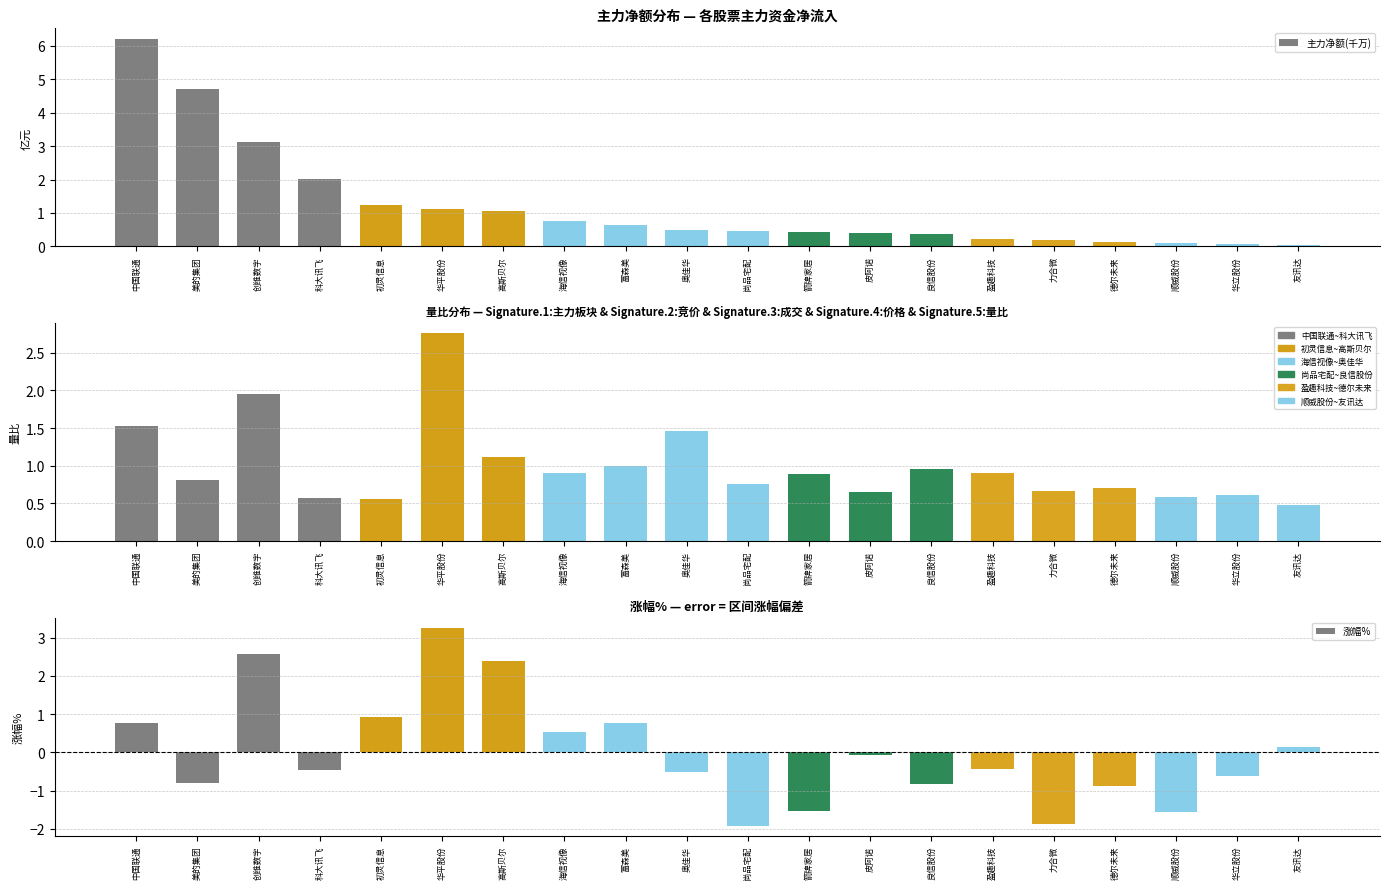

Rank the series at 德尔未来 from lowest to highest value.

涨幅%, 主力净额(千万), 量比